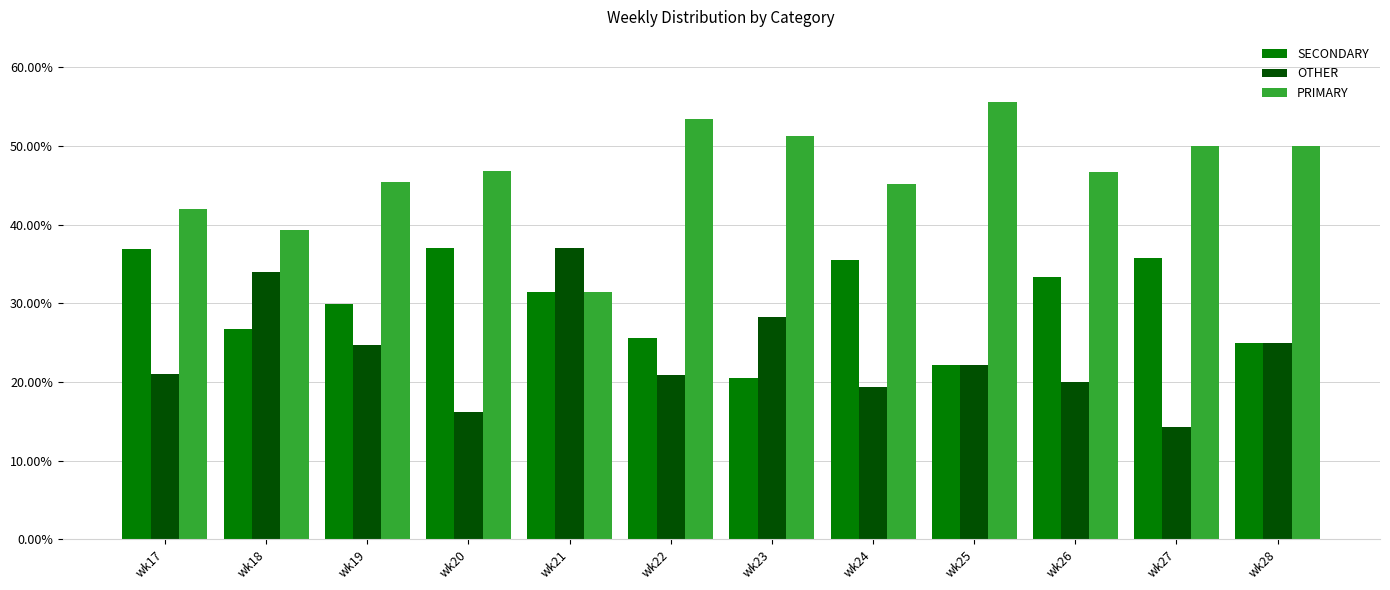

Which series has the largest total across all categories?

PRIMARY